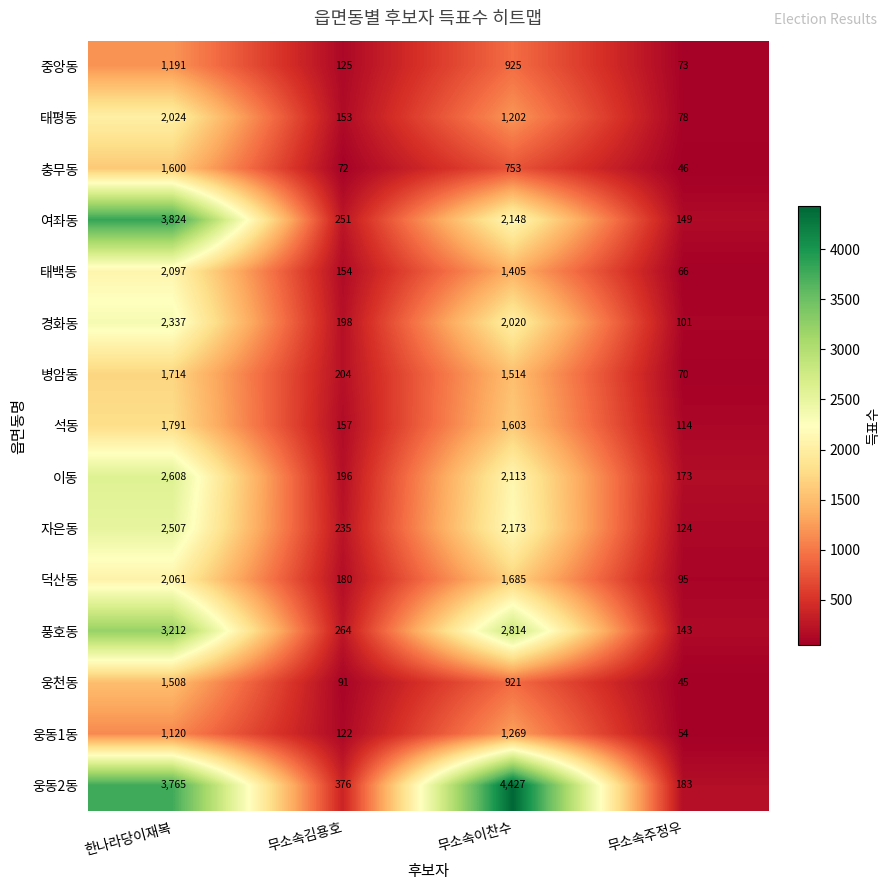

Which series has the largest total across all categories?

웅동2동